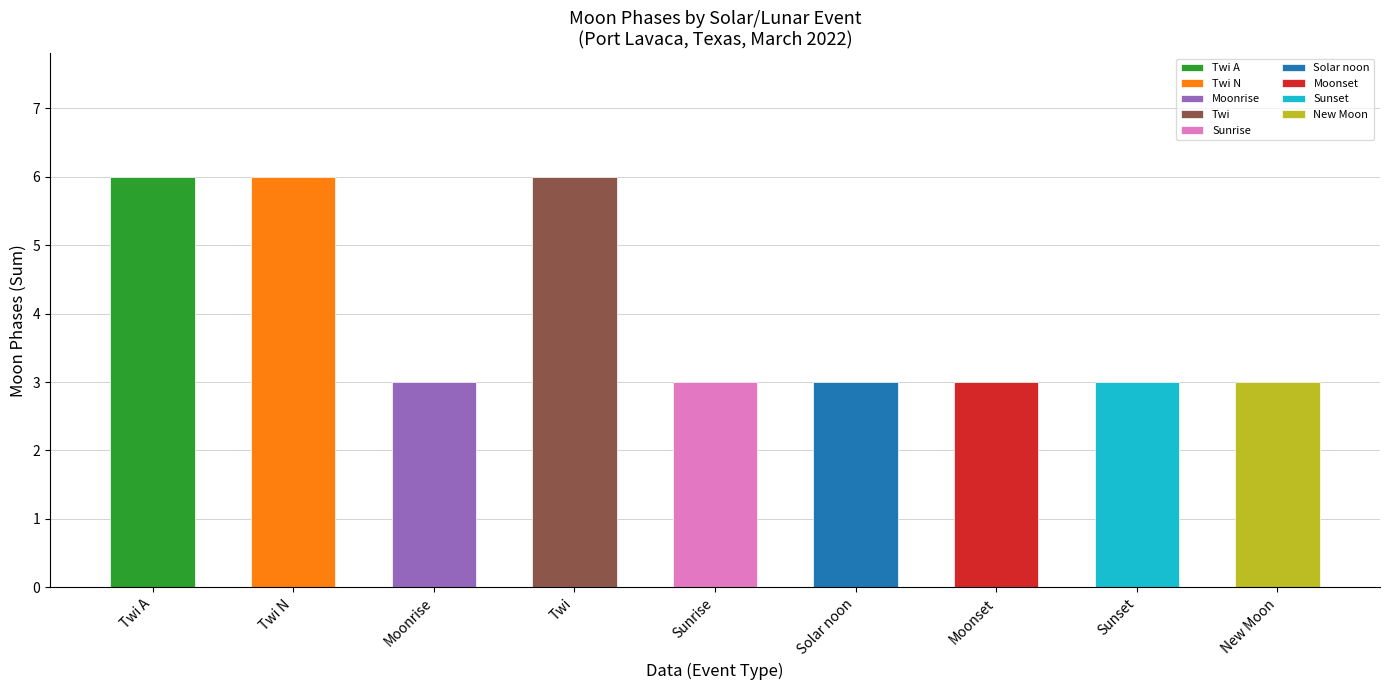

Reading left to right, list all the values displayed in this chart.

6	6	3	6	3	3	3	3	3